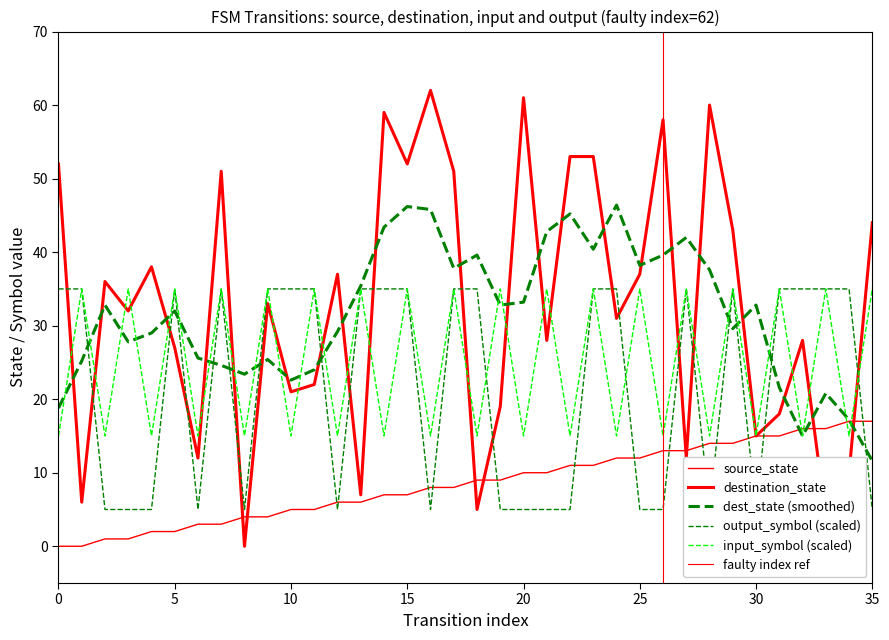

What is the difference between the highest and lowest values at 11?

30